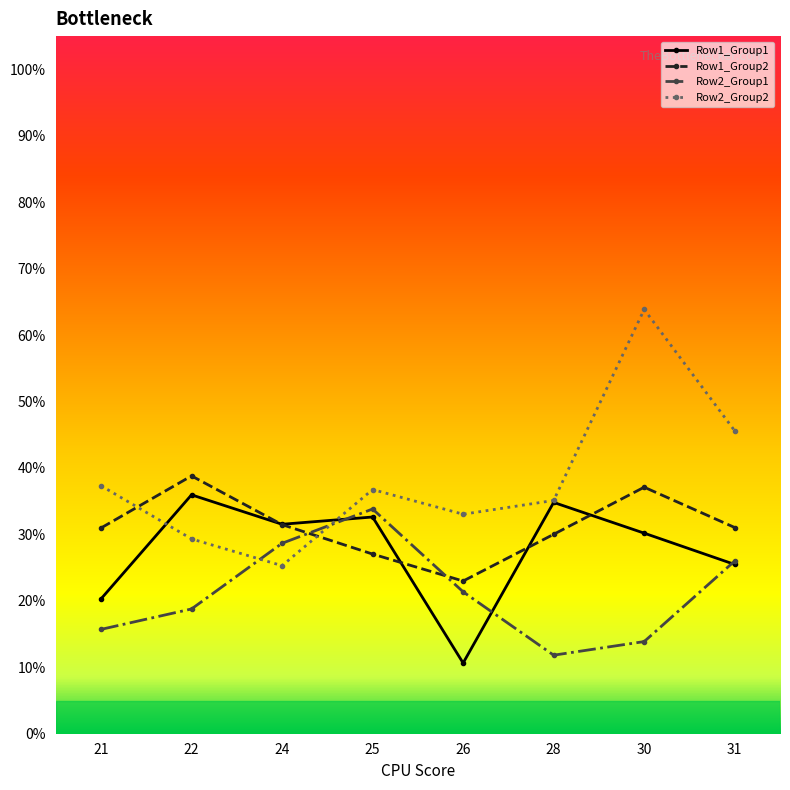

How many data points does each series have?

8